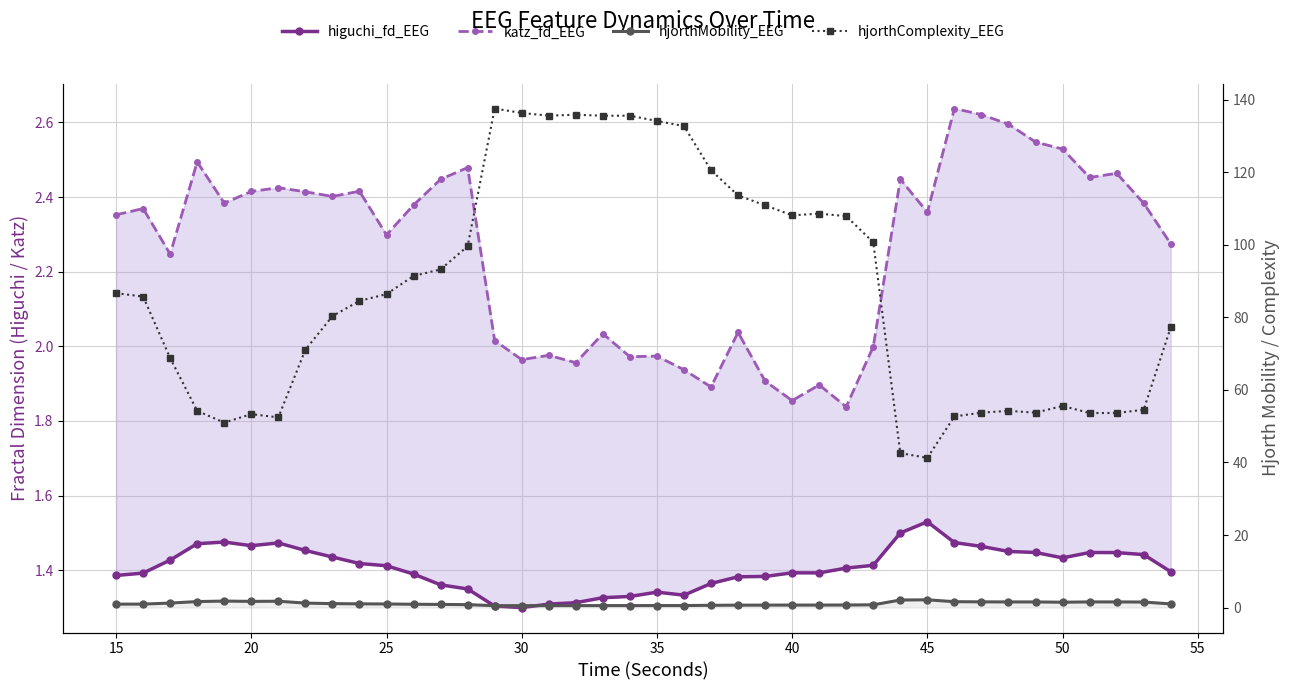

At 15, list the series in order from smallest to largest.

hjorthMobility_EEG, higuchi_fd_EEG, katz_fd_EEG, hjorthComplexity_EEG